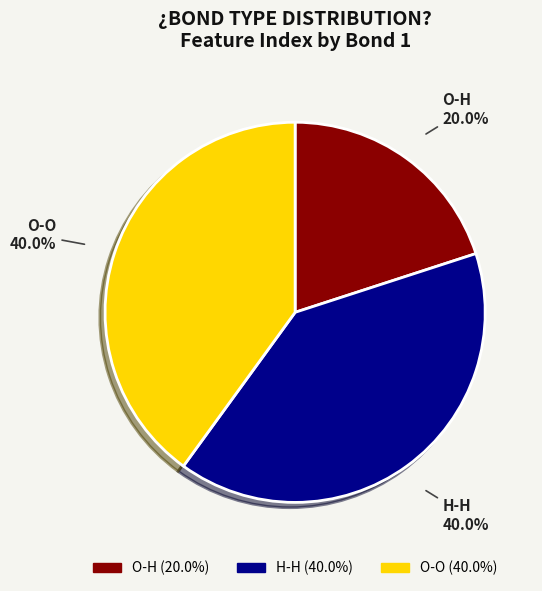

Is the sum of O-H and O-O greater than half?

Yes